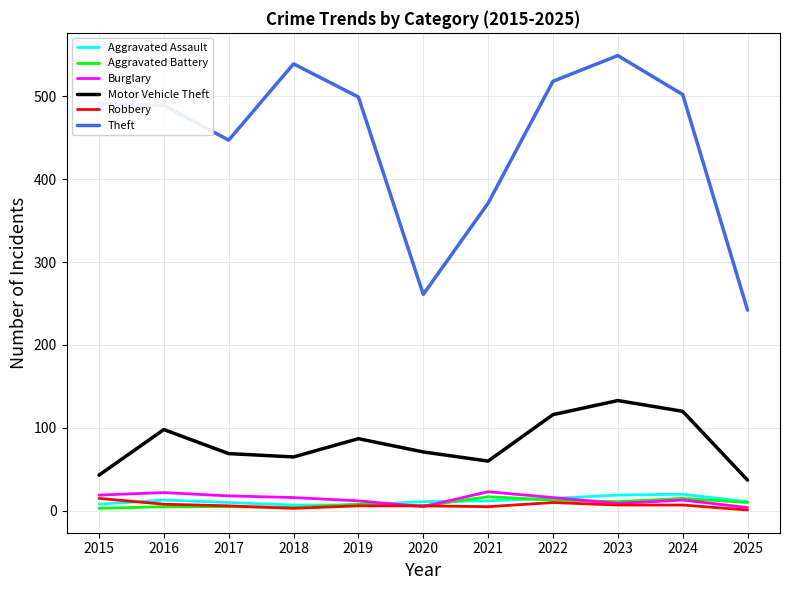

What is the smallest value displayed?

1